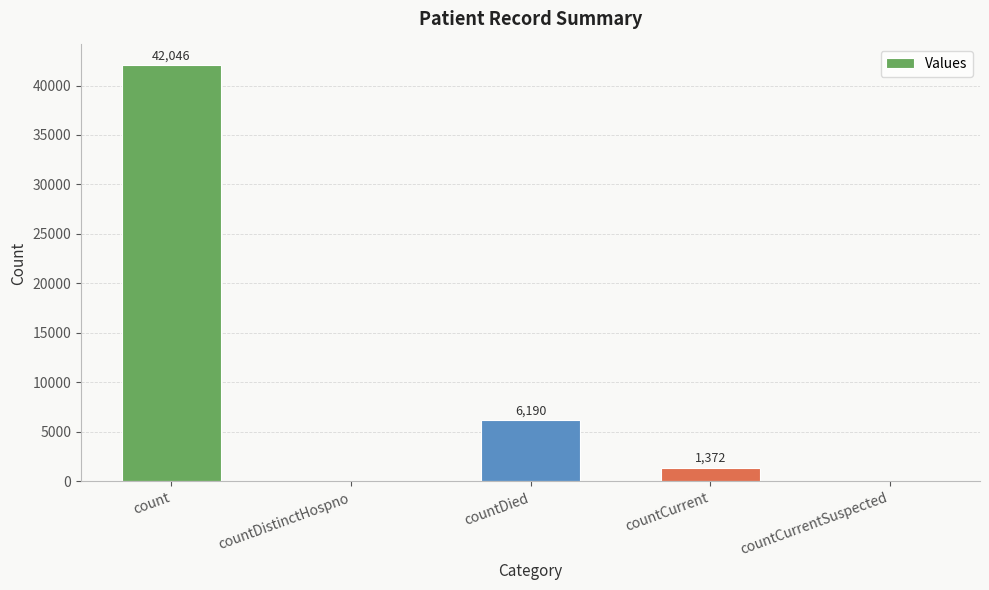

What is the change in value from count to countDied?

-35856